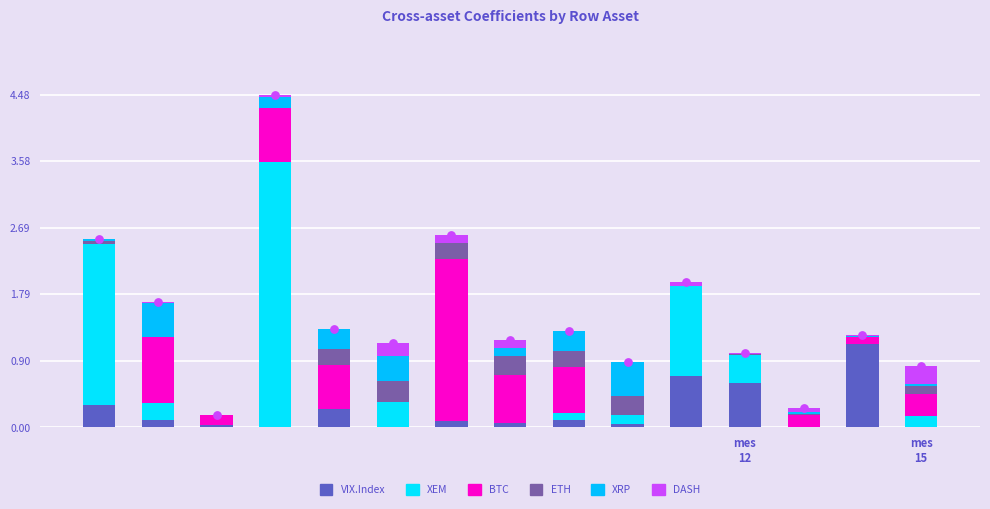

At how many categories does at least one series exceed 3?

1